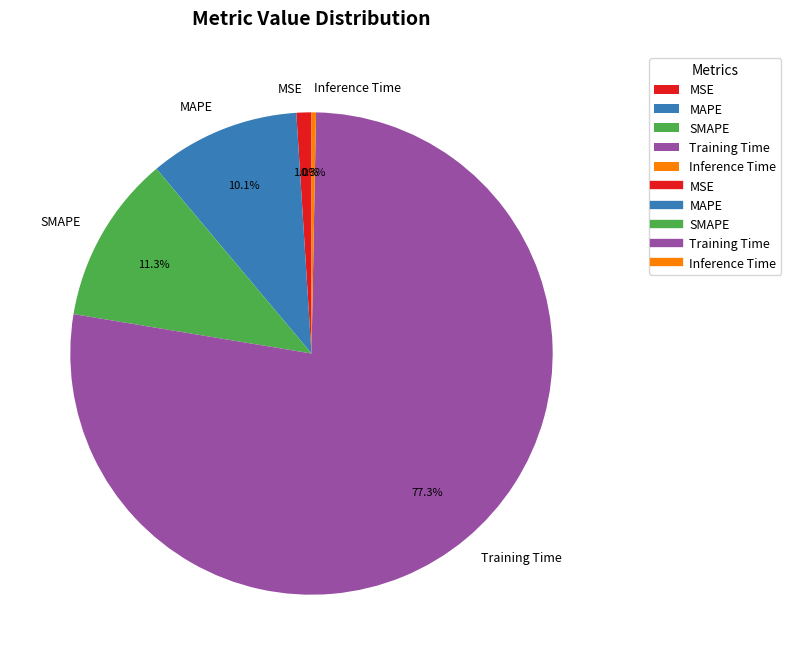

Does Training Time account for over 50% of the chart?

Yes